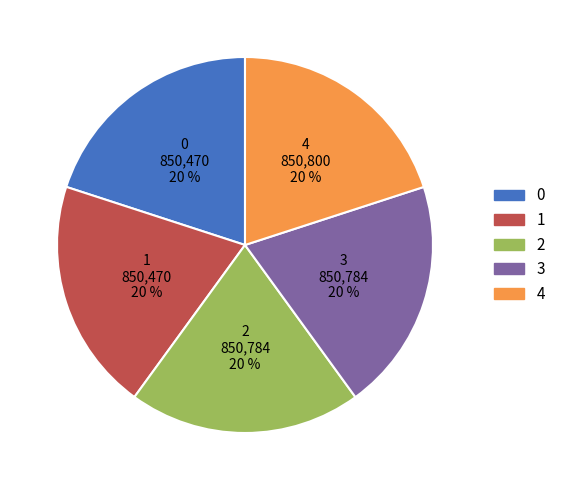

Combined, do 1 and 2 account for over 50%?

No